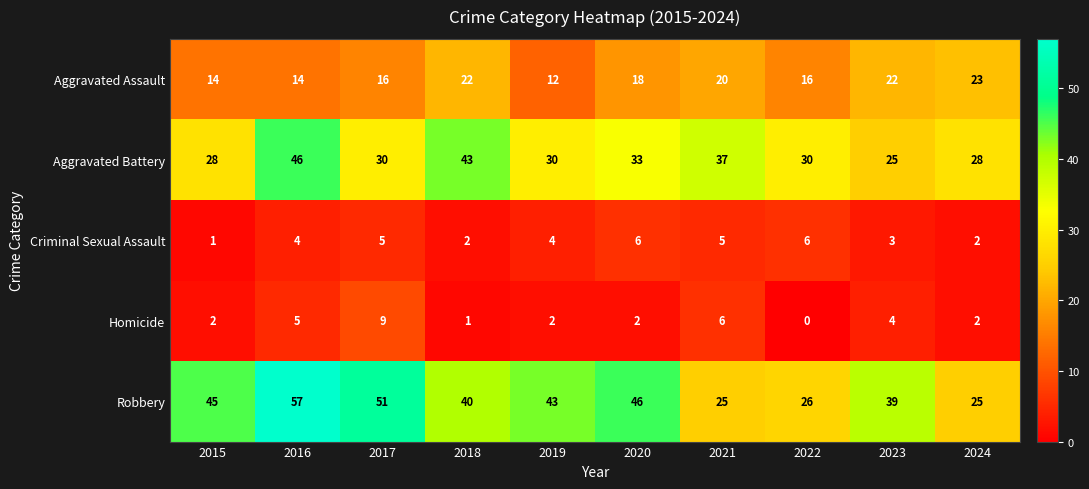

Which series has the widest spread of values?

Robbery